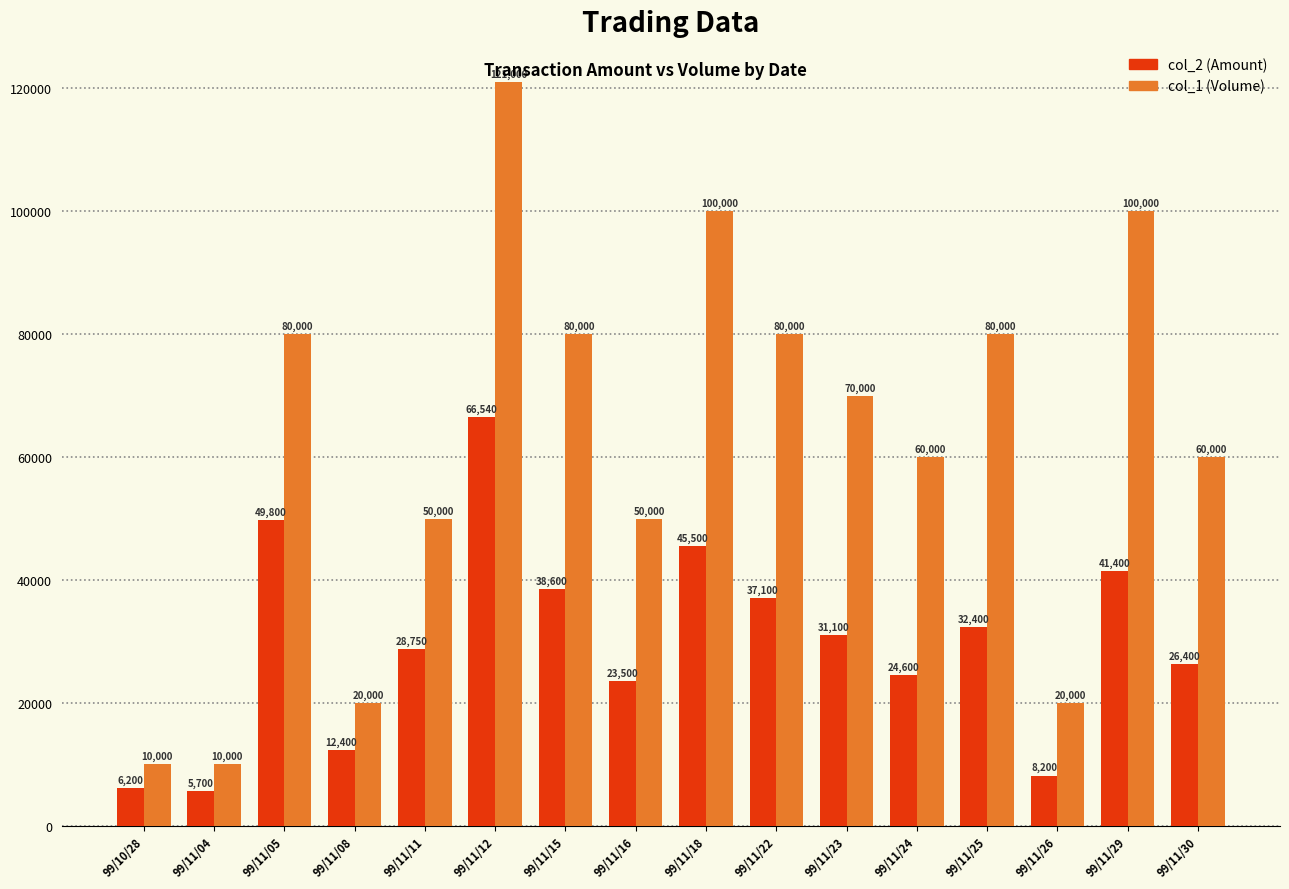

Reading left to right, list all the values displayed in this chart.

col_2 (Amount): 99/10/28=6200	99/11/04=5700	99/11/05=49800	99/11/08=12400	99/11/11=28750	99/11/12=66540	99/11/15=38600	99/11/16=23500	99/11/18=45500	99/11/22=37100	99/11/23=31100	99/11/24=24600	99/11/25=32400	99/11/26=8200	99/11/29=41400	99/11/30=26400
col_1 (Volume): 99/10/28=10000	99/11/04=10000	99/11/05=80000	99/11/08=20000	99/11/11=50000	99/11/12=121000	99/11/15=80000	99/11/16=50000	99/11/18=100000	99/11/22=80000	99/11/23=70000	99/11/24=60000	99/11/25=80000	99/11/26=20000	99/11/29=100000	99/11/30=60000